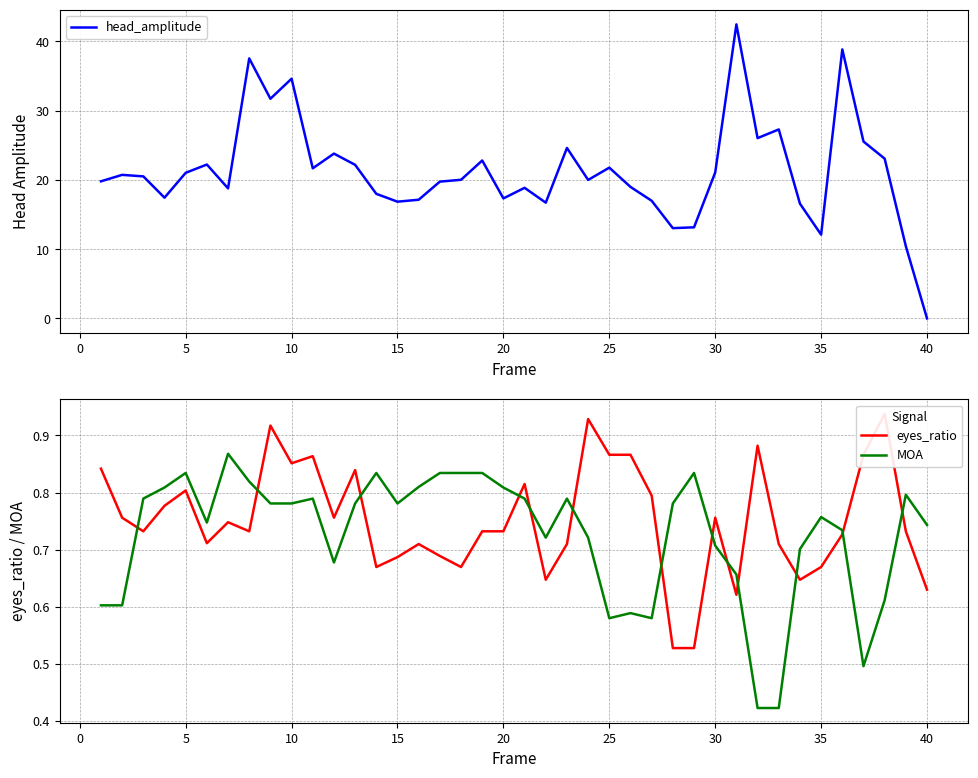

In head_amplitude, how many points are higher than both neighbors (excluding endpoints)?

12